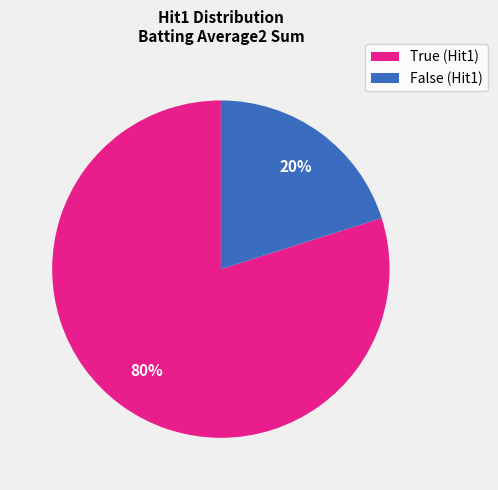

To the nearest percent, what is the difference between the True (Hit1) and False (Hit1) slice percentages?

60%